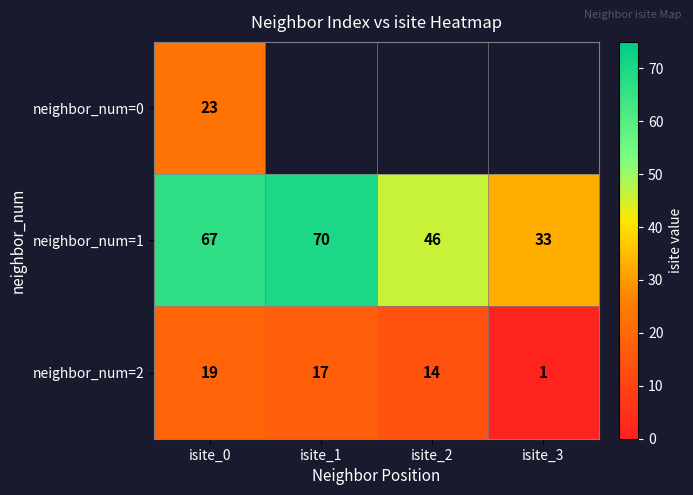

The value of neighbor_num=2 at isite_3 is 1. True or false?

True